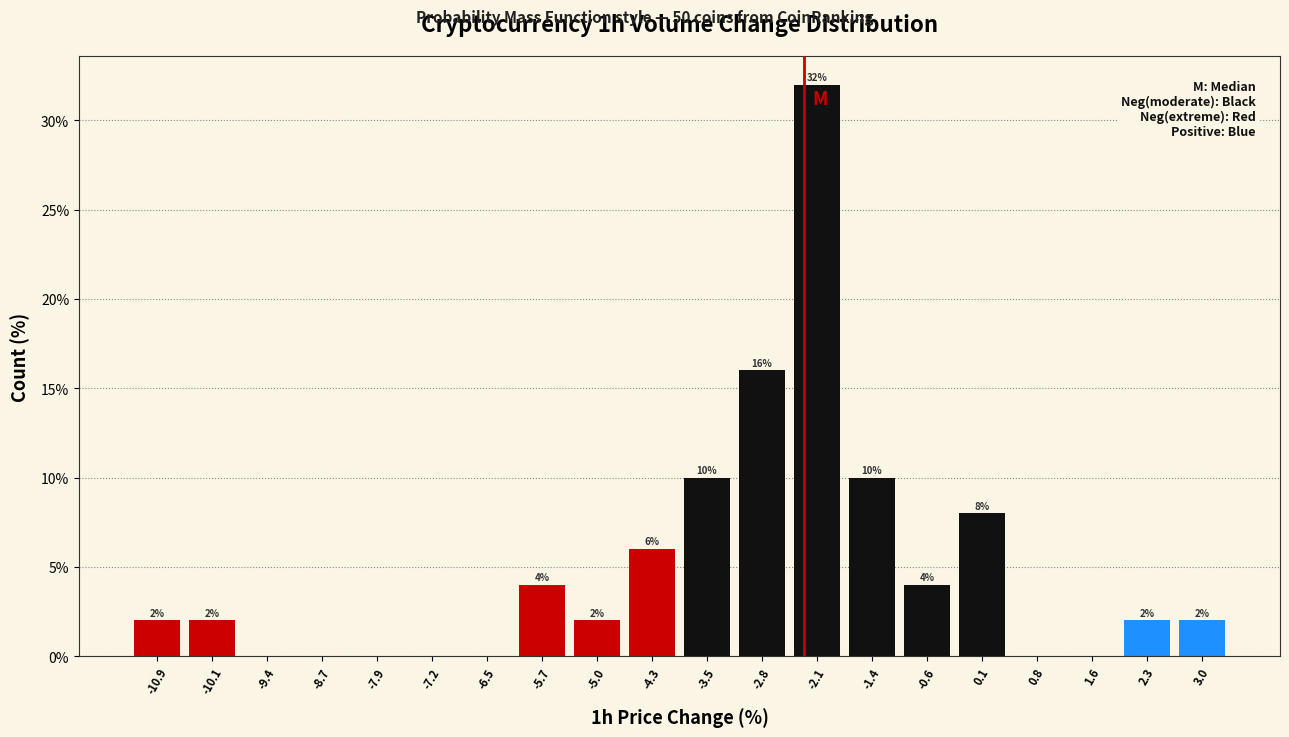

Which range on the x-axis has the tallest bar?

-2.5 to -1.7